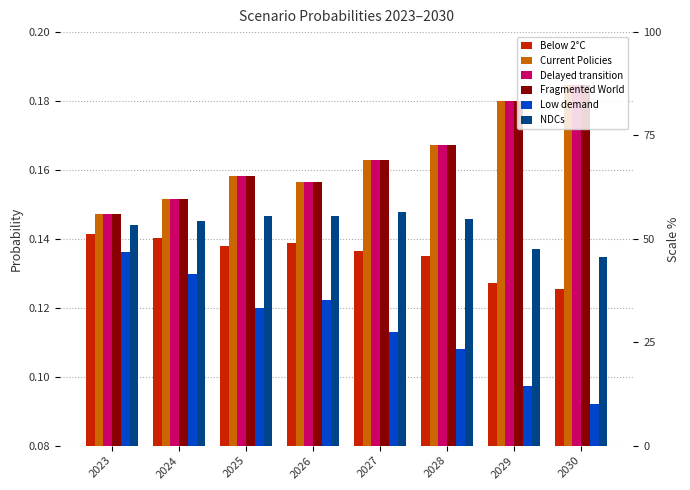

What is the value of the Low demand bar at the 1st from the left?

0.1